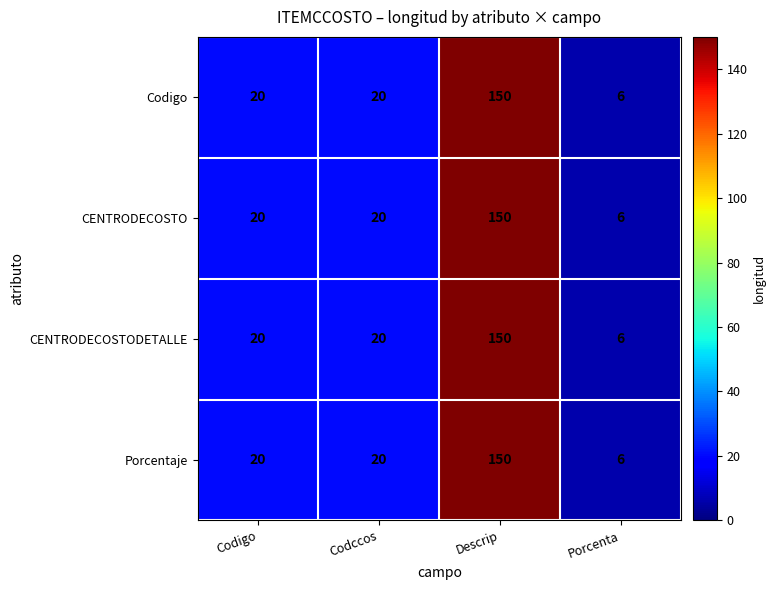

Read the Codigo value at Codigo, to the nearest 10.

20